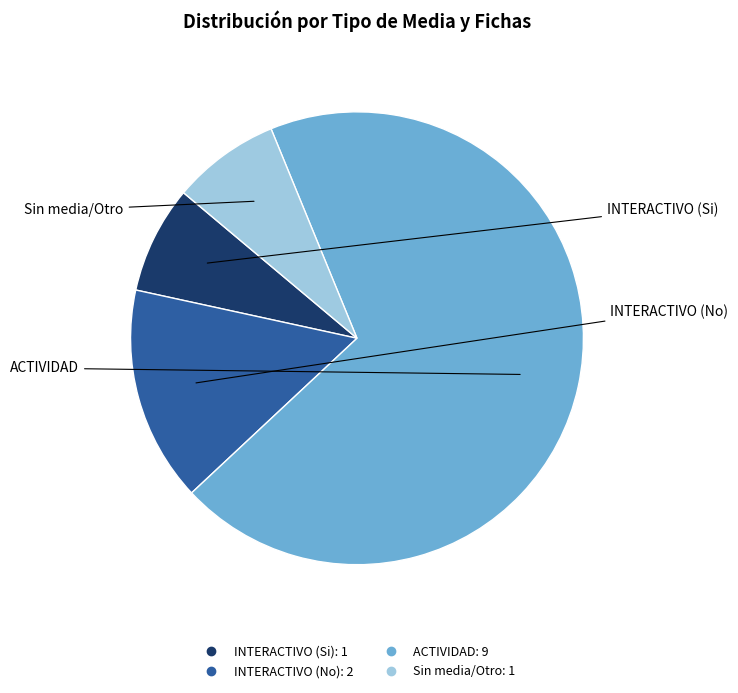

Does any single category account for the majority?

Yes